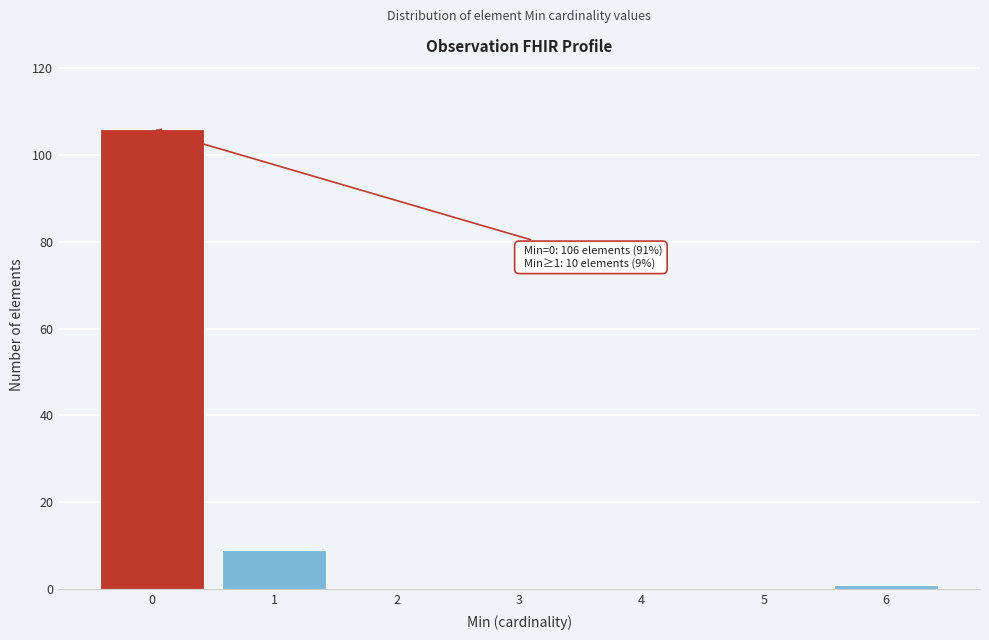

Reading left to right, extract all data points from this chart.

0=106	1=9	2=0	3=0	4=0	5=0	6=1